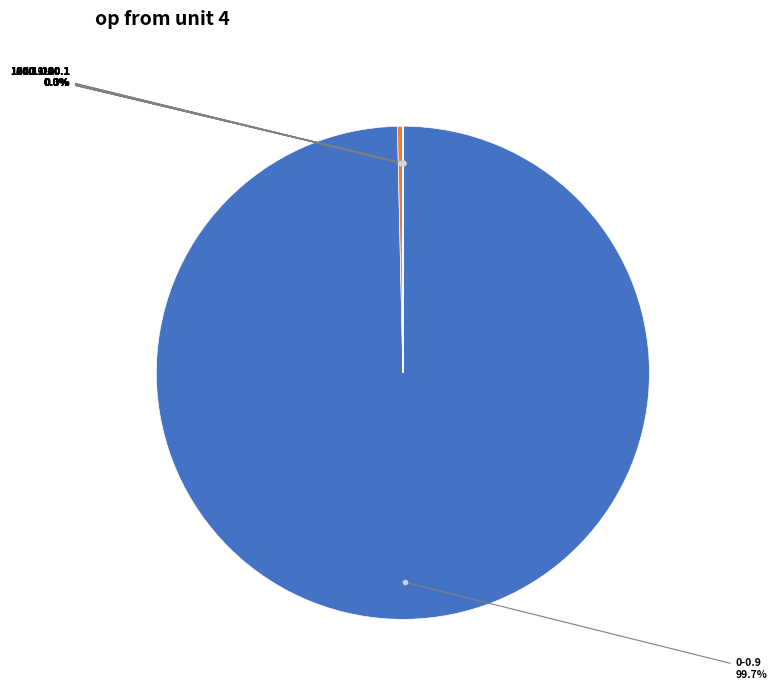

What is the smallest slice in the pie chart?

160.1-180.1